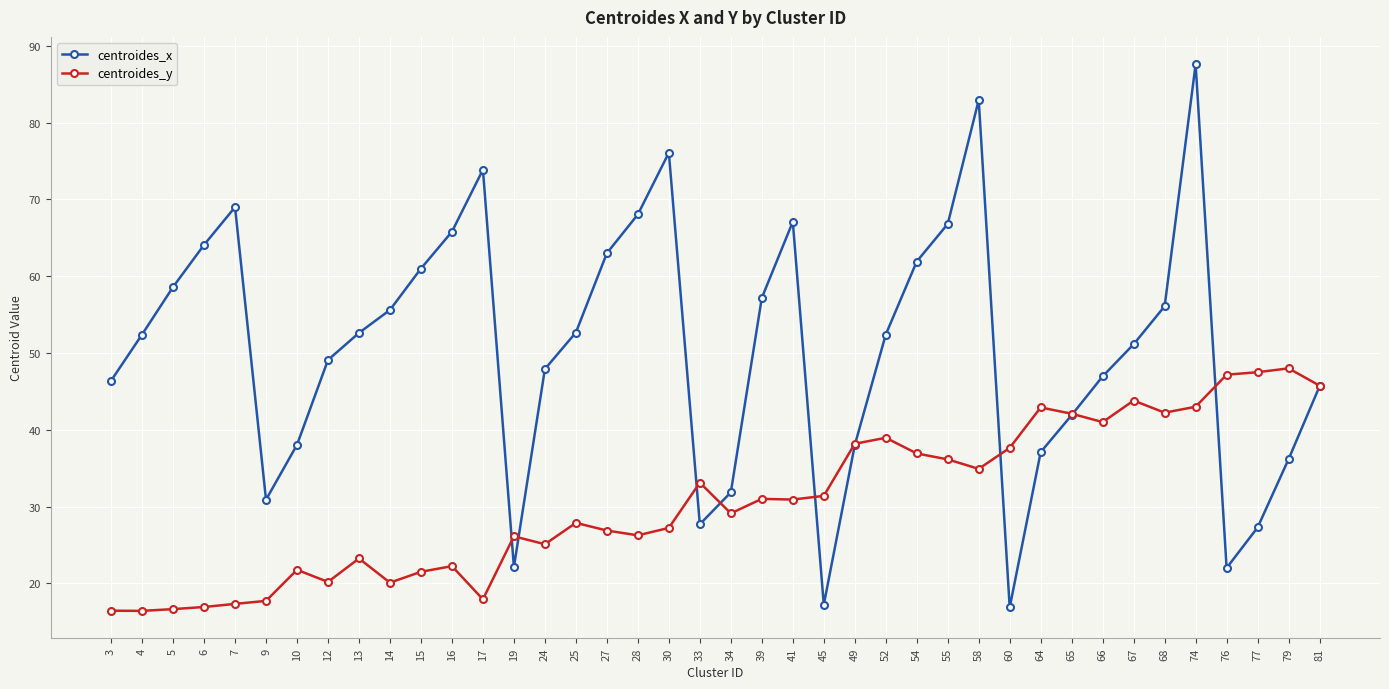

The centroides_y series shows 42.9 at 64. True or false?

True